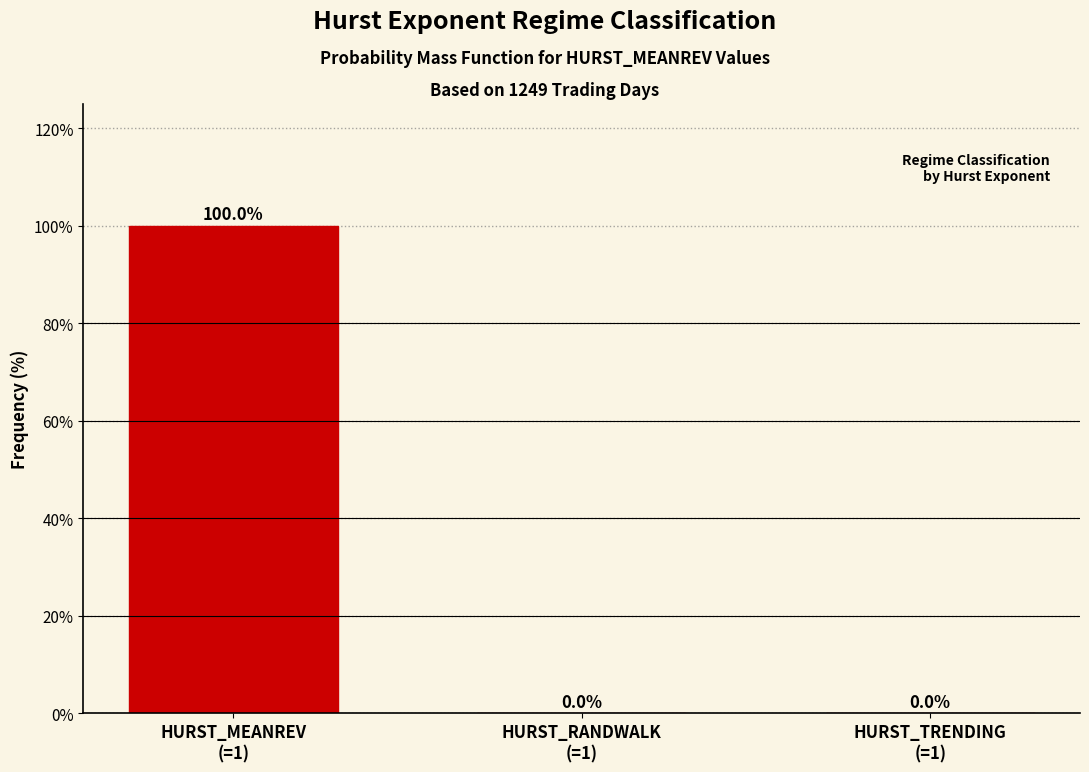

What is the greatest value displayed?

100